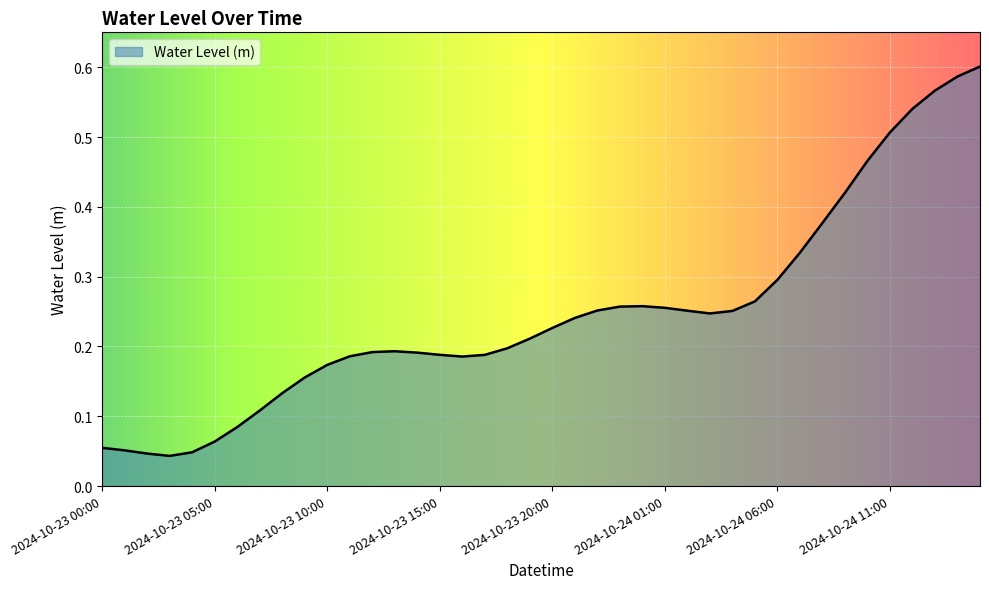

How many interior local peaks (higher than both neighbors) does the data have?

2